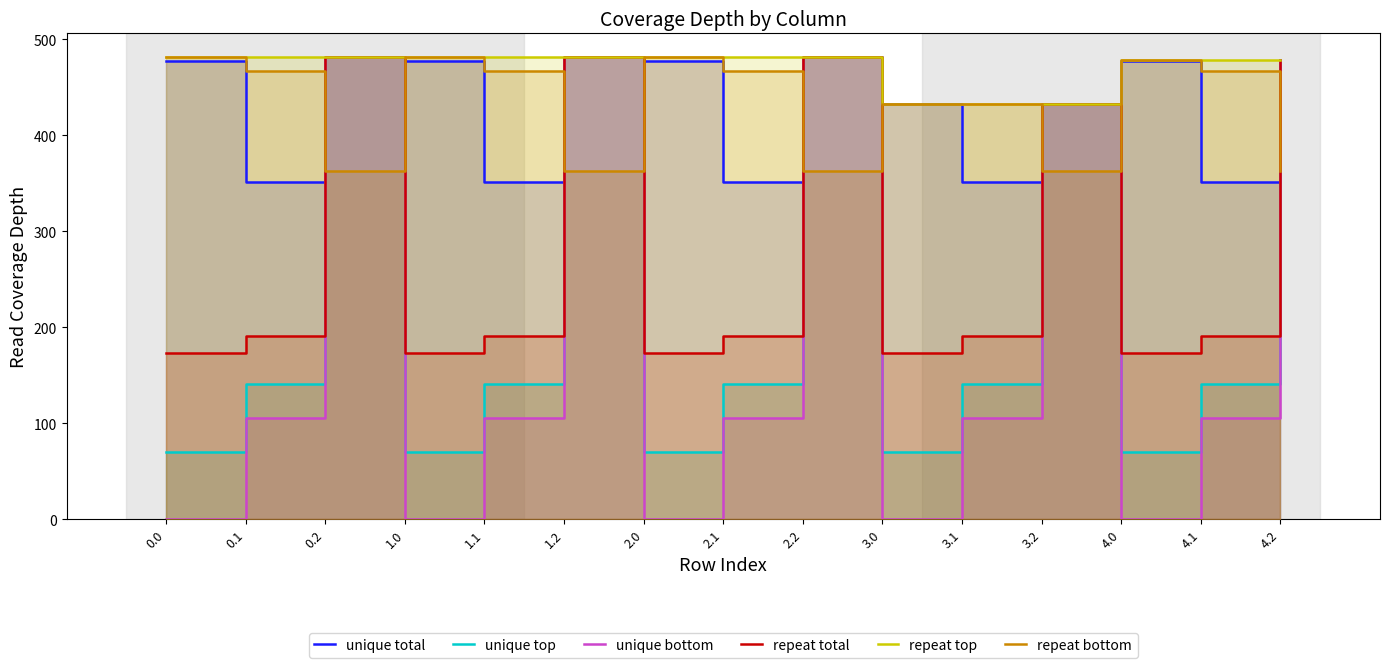

Reading left to right, what are all the values shown in this chart?

unique total: 0.0=477.2	0.1=350.8	0.2=482.0	1.0=477.2	1.1=350.8	1.2=482.0	2.0=477.2	2.1=350.8	2.2=482.0	3.0=433.0	3.1=350.8	3.2=433.0	4.0=477.2	4.1=350.8	4.2=478.0
unique top: 0.0=70.2	0.1=141.2	0.2=482.0	1.0=70.2	1.1=141.2	1.2=482.0	2.0=70.2	2.1=141.2	2.2=482.0	3.0=70.2	3.1=141.2	3.2=433.0	4.0=70.2	4.1=141.2	4.2=478.0
unique bottom: 0.0=0.3	0.1=105.5	0.2=482.0	1.0=0.3	1.1=105.5	1.2=482.0	2.0=0.3	2.1=105.5	2.2=482.0	3.0=0.3	3.1=105.5	3.2=433.0	4.0=0.3	4.1=105.5	4.2=478.0
repeat total: 0.0=172.8	0.1=190.4	0.2=482.0	1.0=172.8	1.1=190.4	1.2=482.0	2.0=172.8	2.1=190.4	2.2=482.0	3.0=172.8	3.1=190.4	3.2=433.0	4.0=172.8	4.1=190.4	4.2=478.0
repeat top: 0.0=482.0	0.1=482.0	0.2=482.0	1.0=482.0	1.1=482.0	1.2=482.0	2.0=482.0	2.1=482.0	2.2=482.0	3.0=433.0	3.1=433.0	3.2=433.0	4.0=478.0	4.1=478.0	4.2=478.0
repeat bottom: 0.0=482.0	0.1=466.6	0.2=362.4	1.0=482.0	1.1=466.6	1.2=362.4	2.0=482.0	2.1=466.6	2.2=362.4	3.0=433.0	3.1=433.0	3.2=362.4	4.0=478.0	4.1=466.6	4.2=362.4